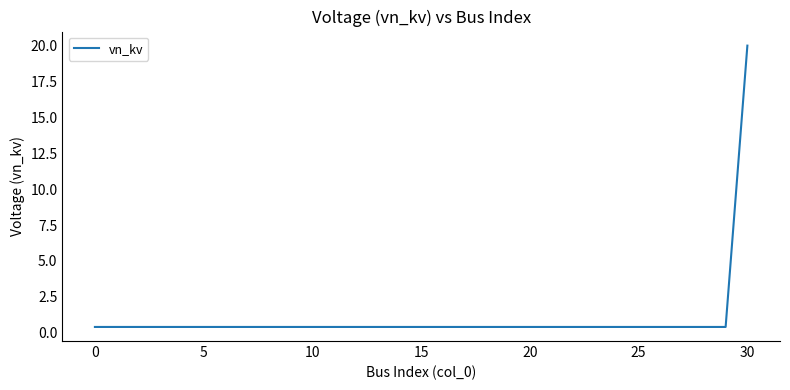

What is the difference between the maximum and minimum values?

19.6